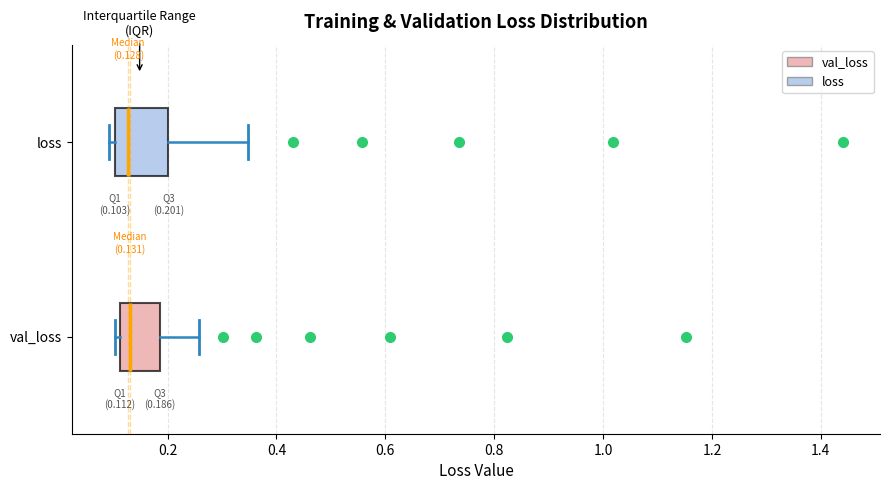

Comparing the boxes themselves (not the whiskers), which one is the widest?

loss